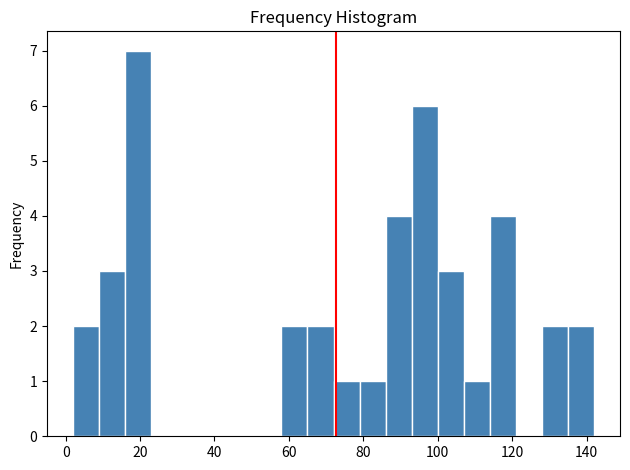

Around what value on the x-axis is the tallest bar? Give the approximate position of its centre, as read against the axis.

20